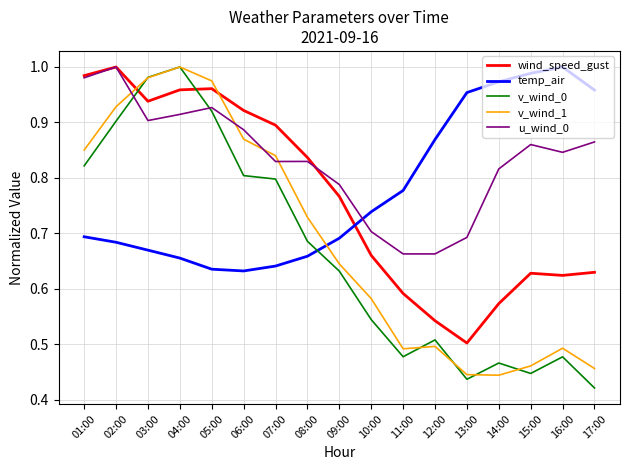

Count the number of data series in this chart.

5